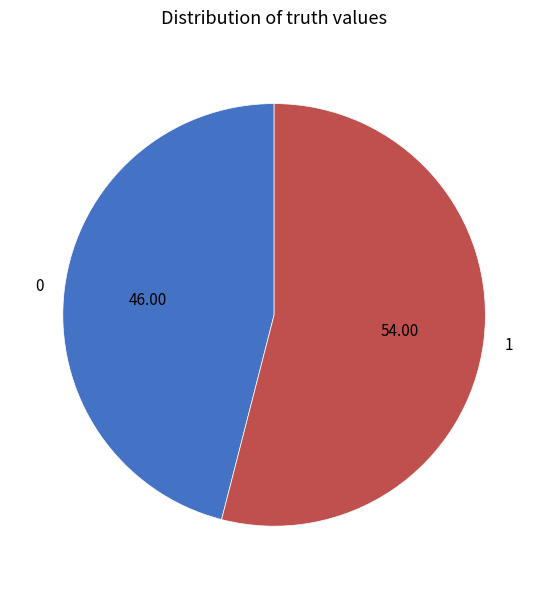

Count the number of slices in the pie.

2